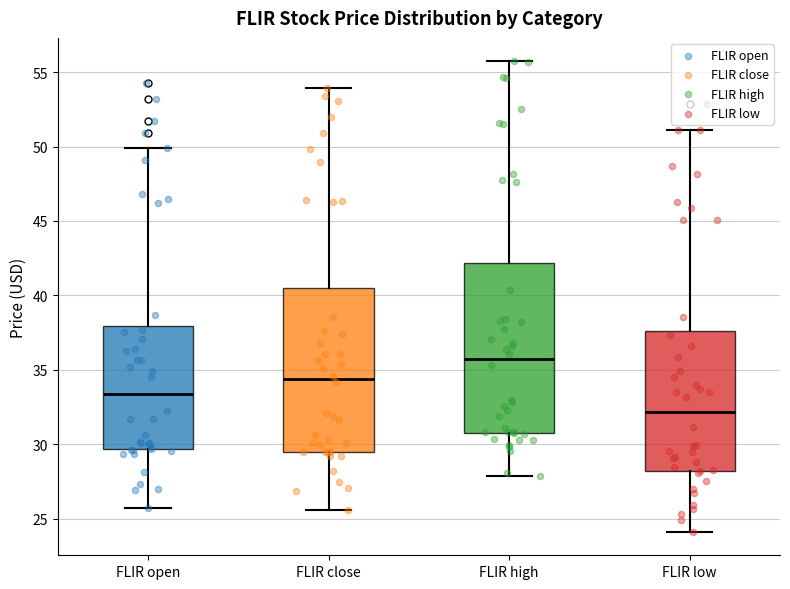

Reading left to right, transcribe this box plot: for each box, give where its median line is, the range the box spans, and where its two whiskers end, as read against the y-axis. The values are not printed on the chart, so give them approximately, as read against the axis.

FLIR open: median 33.5, box 29.5 to 38.0, whiskers 25.5 to 50.0
FLIR close: median 34.5, box 29.5 to 40.5, whiskers 25.5 to 54.0
FLIR high: median 35.5, box 31.0 to 42.0, whiskers 28.0 to 55.5
FLIR low: median 32.0, box 28.0 to 37.5, whiskers 24.0 to 51.0